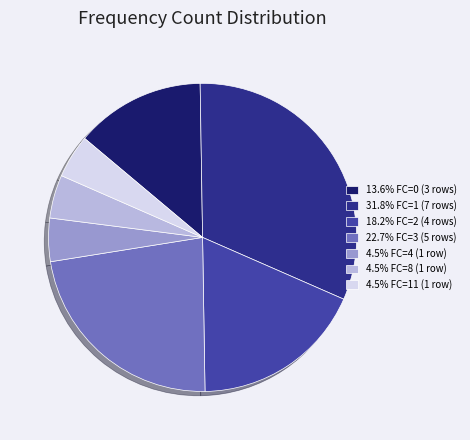

Is the sum of 22.7% FC=3 (5 rows) and 31.8% FC=1 (7 rows) greater than half?

Yes